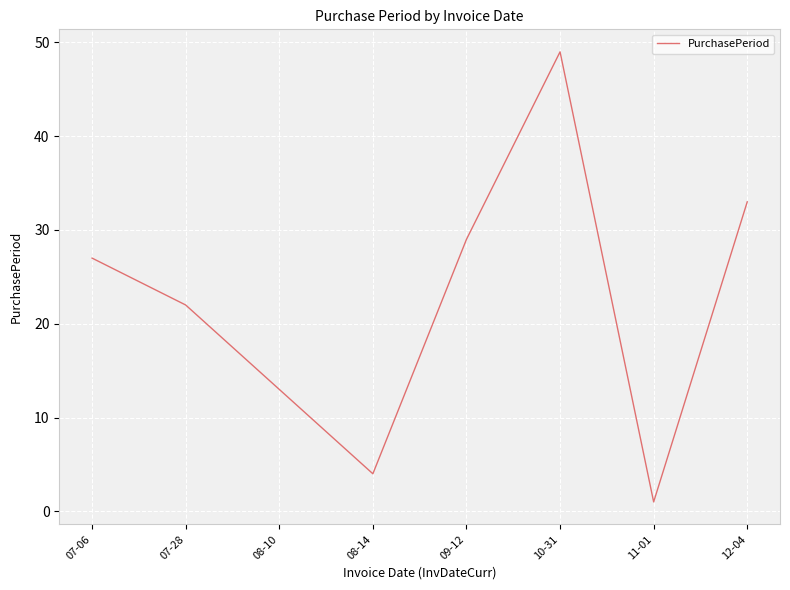

How many distinct data groups are displayed?

1